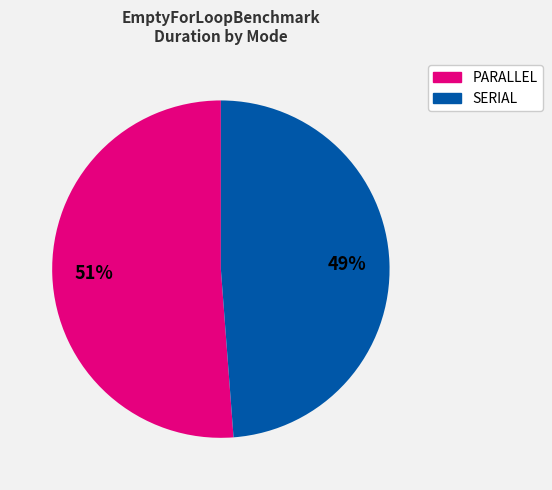

Rank the categories by value from lowest to highest.

SERIAL, PARALLEL